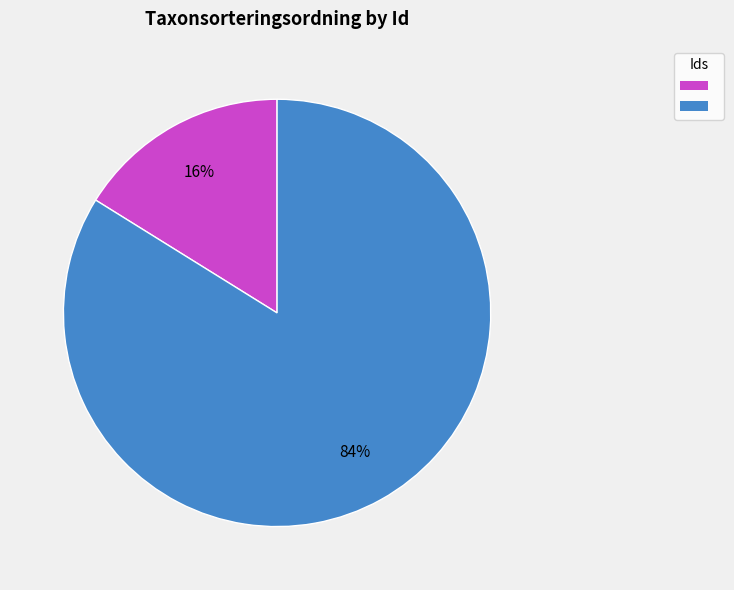

Count the number of slices in the pie.

2